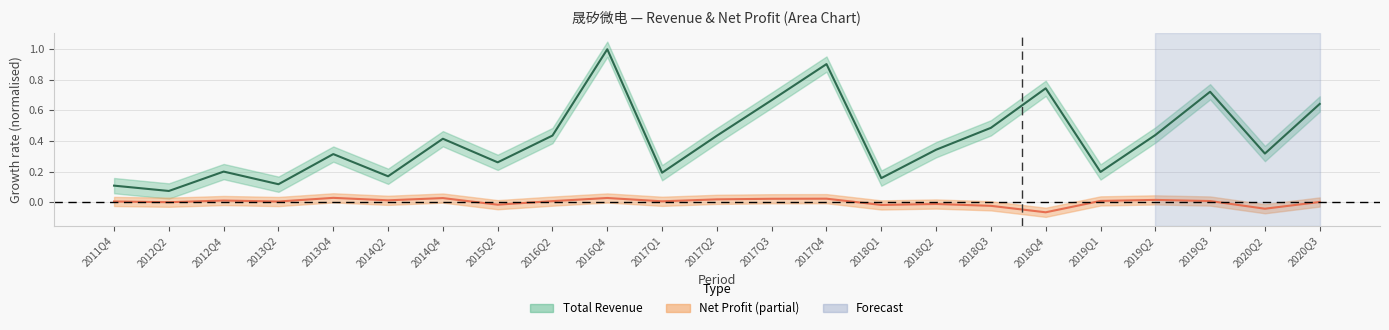

Where does the PARENT_NETPROFIT series first go above 0?

2011Q4